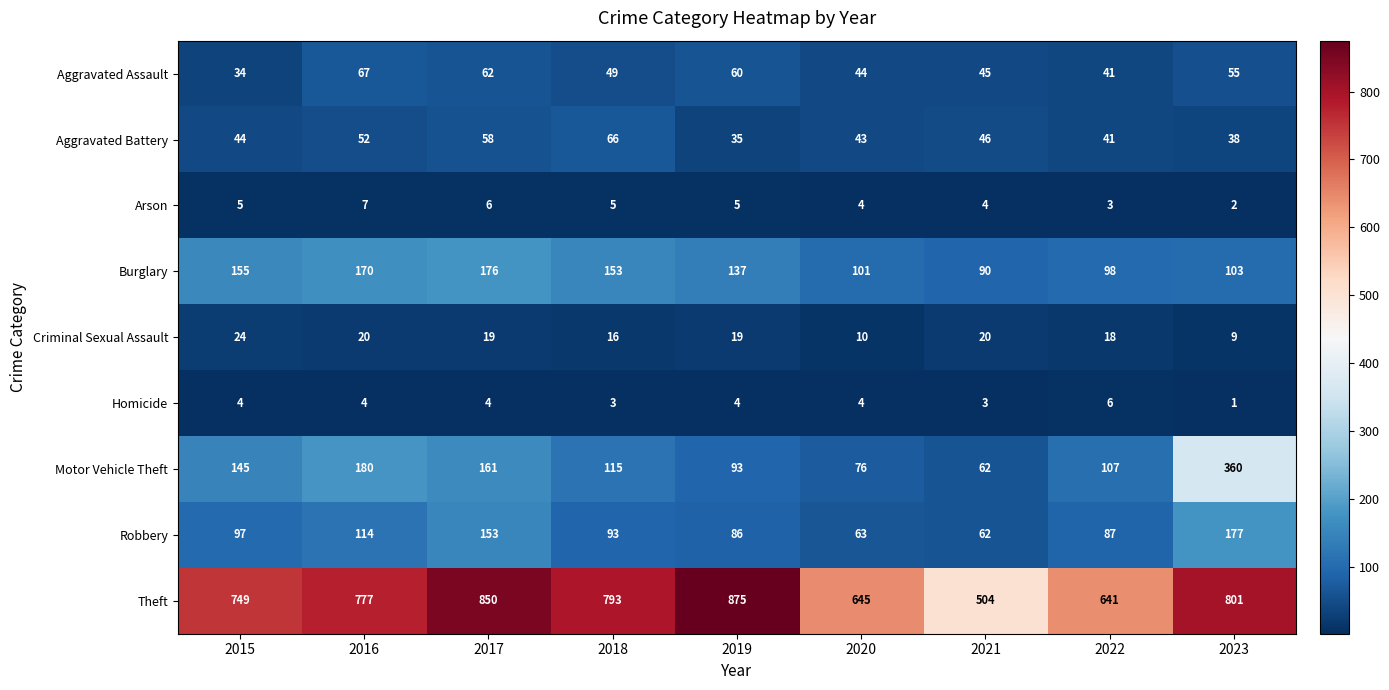

What is the sum of all Theft values?

6635